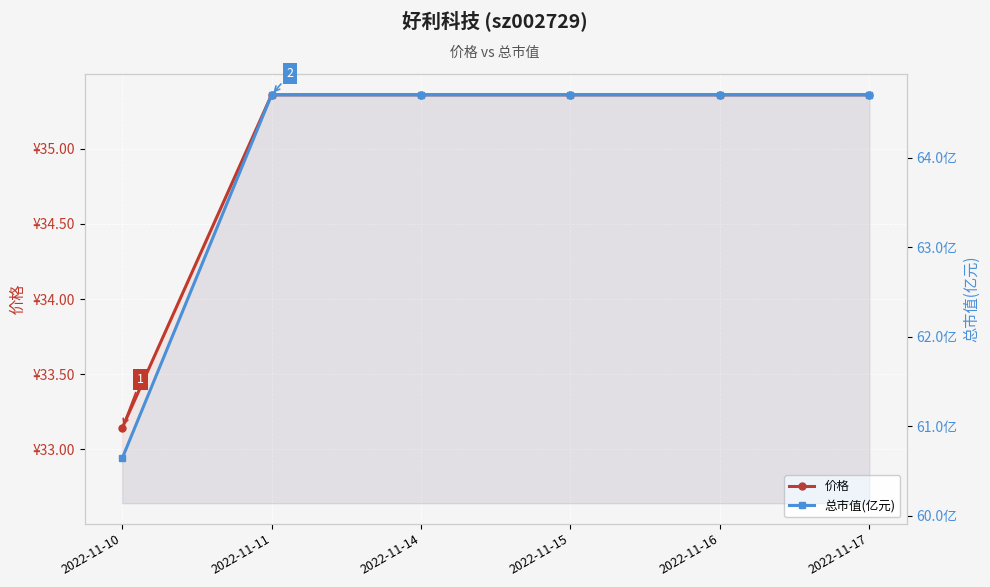

What is the sum of all 总市值(亿元) values?

384.1